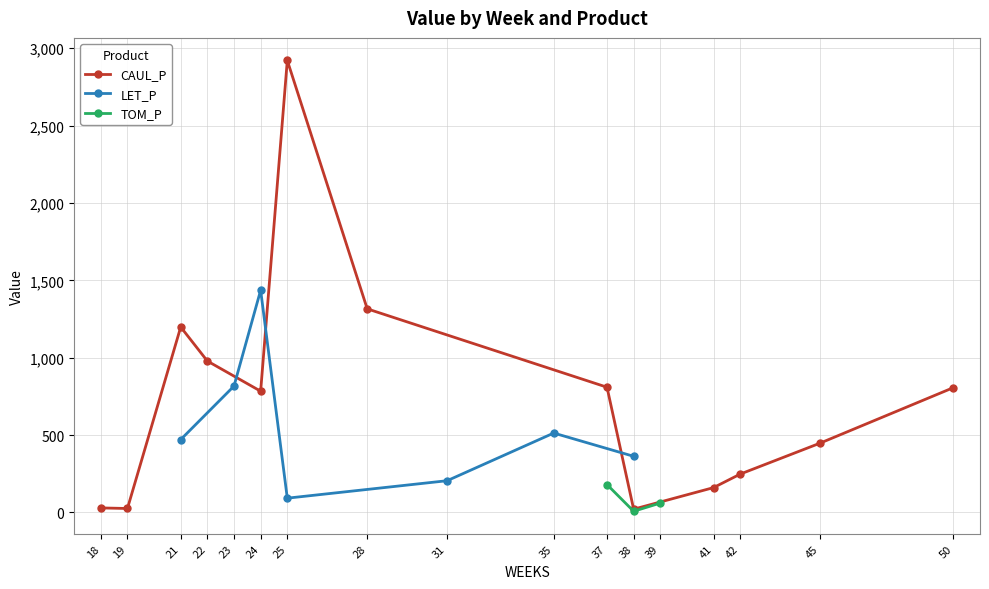

The value of CAUL_P at 22 is 1393.6. True or false?

False